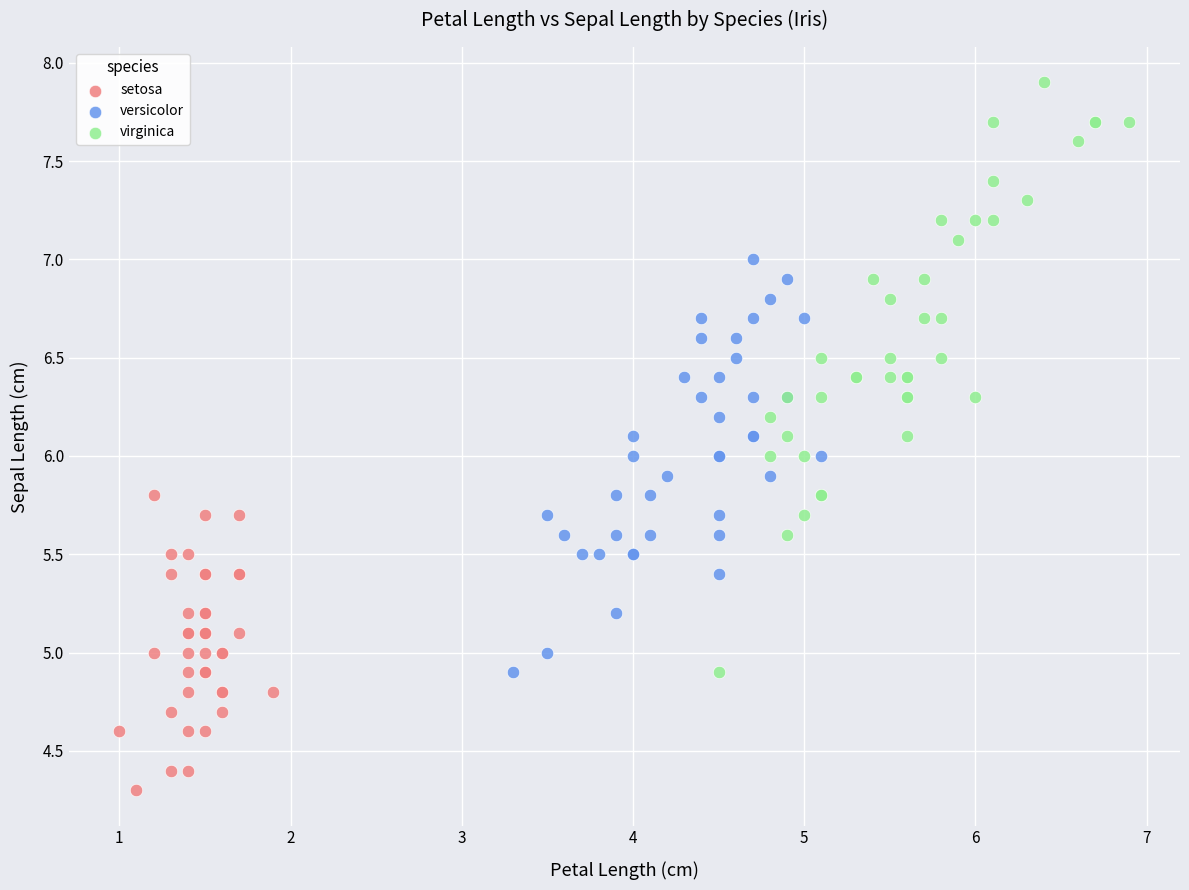

Which series has the widest spread of Y values?

virginica